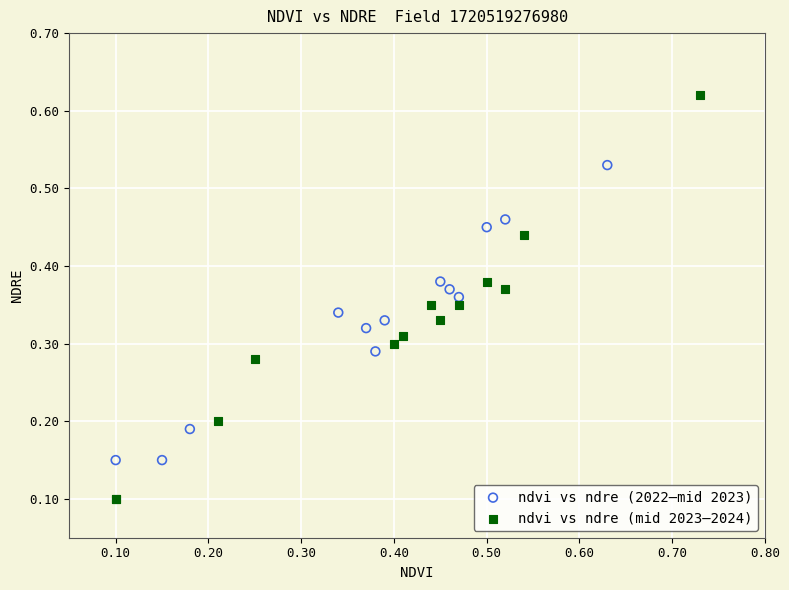

Which series has the widest spread of Y values?

ndvi vs ndre (mid 2023–2024)